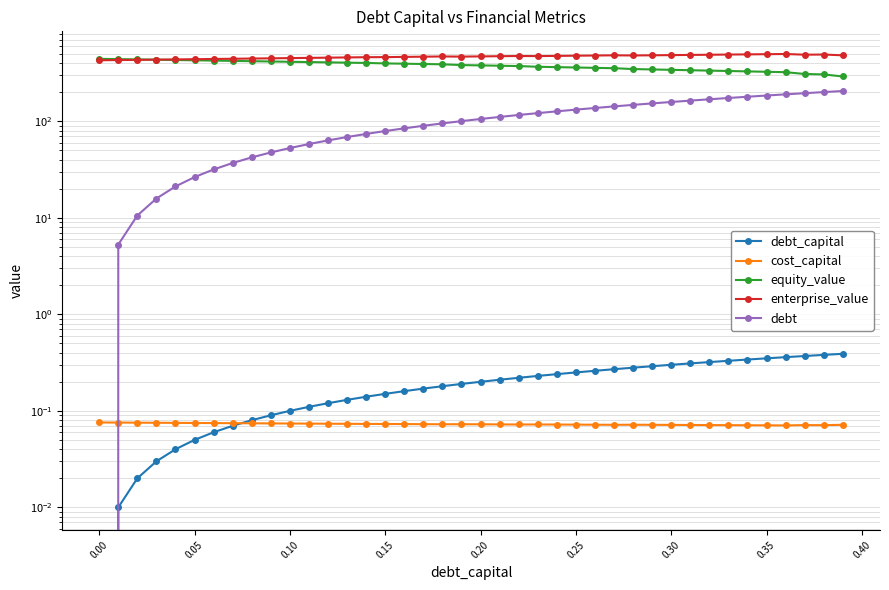

Which series has the widest spread of values?

debt